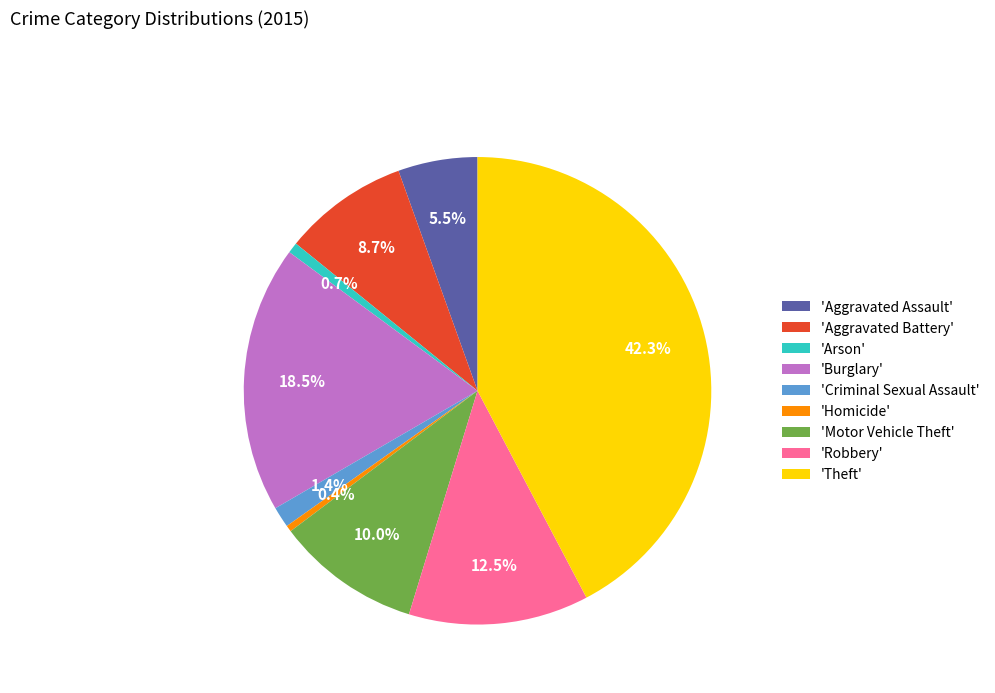

Combined, do 'Criminal Sexual Assault' and 'Motor Vehicle Theft' account for over 50%?

No